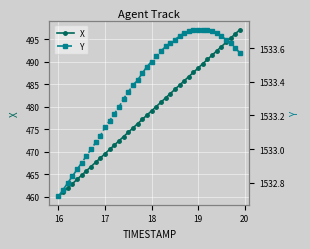

At which label does X reach its minimum?

16